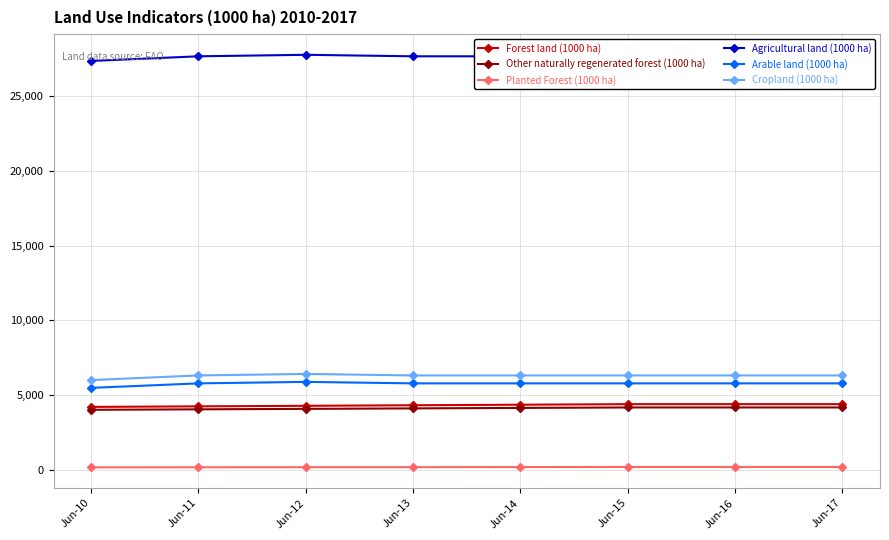

True or false: Agricultural land (1000 ha) has more than 0 interior local peaks.

True